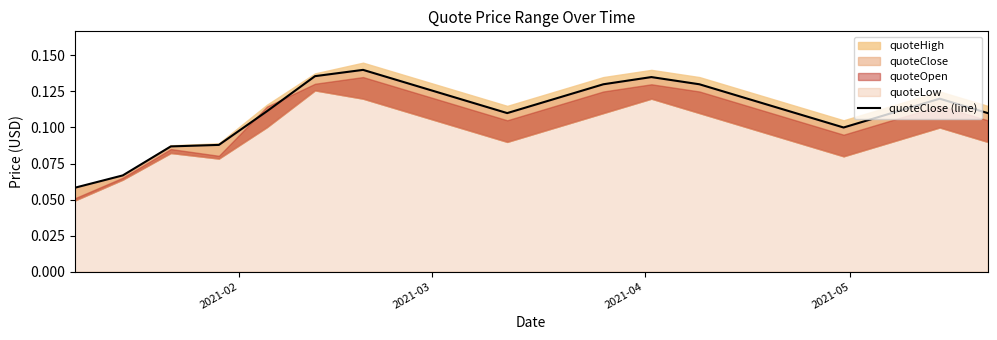

Where is the data nearest to the value 0?

2021-02